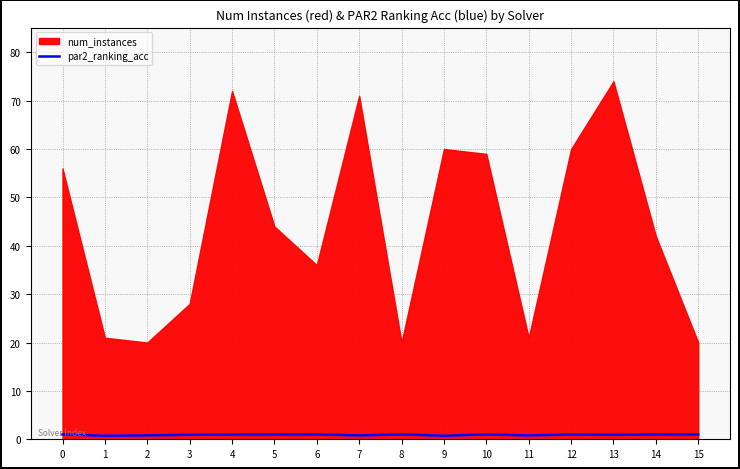

The par2_ranking_acc series shows 1.0 at 0. True or false?

True